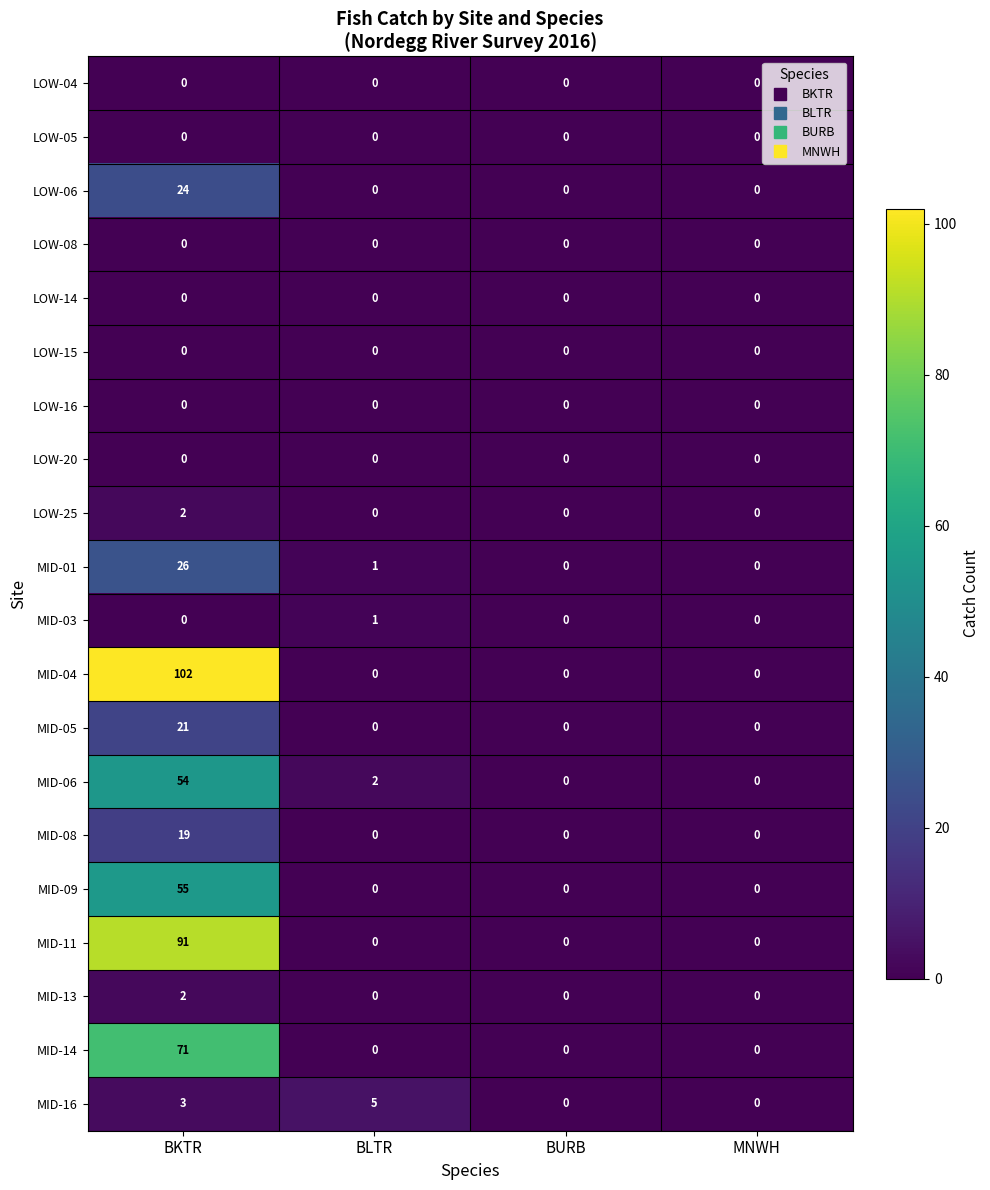

True or false: LOW-25 has a value of 1 at MNWH.

False